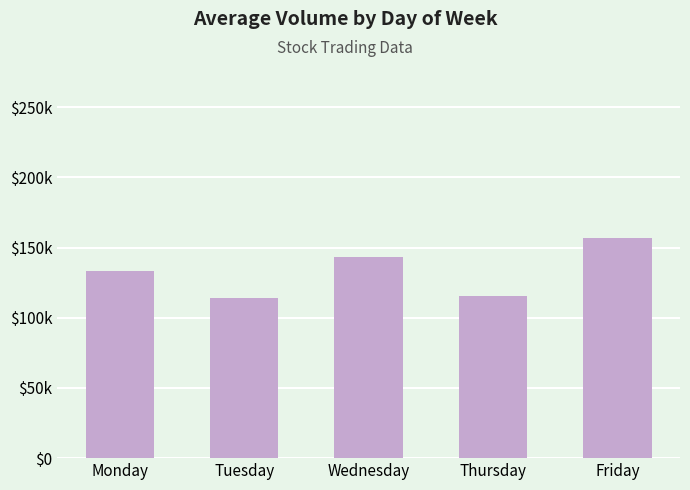

Which label corresponds to the largest value in the chart?

Friday